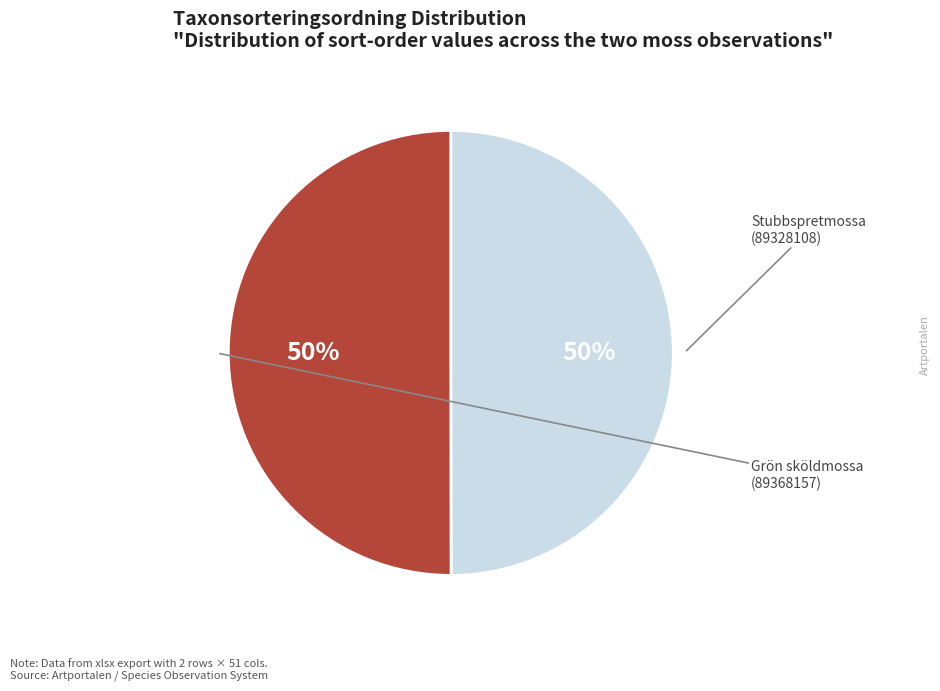

Is Stubbspretmossa (89328108) the majority of the pie?

No